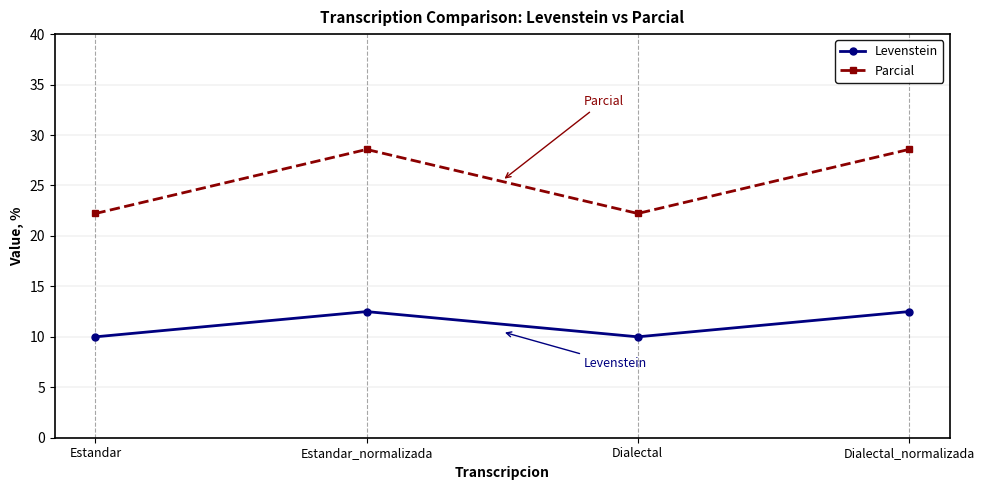

Count the number of data series in this chart.

2